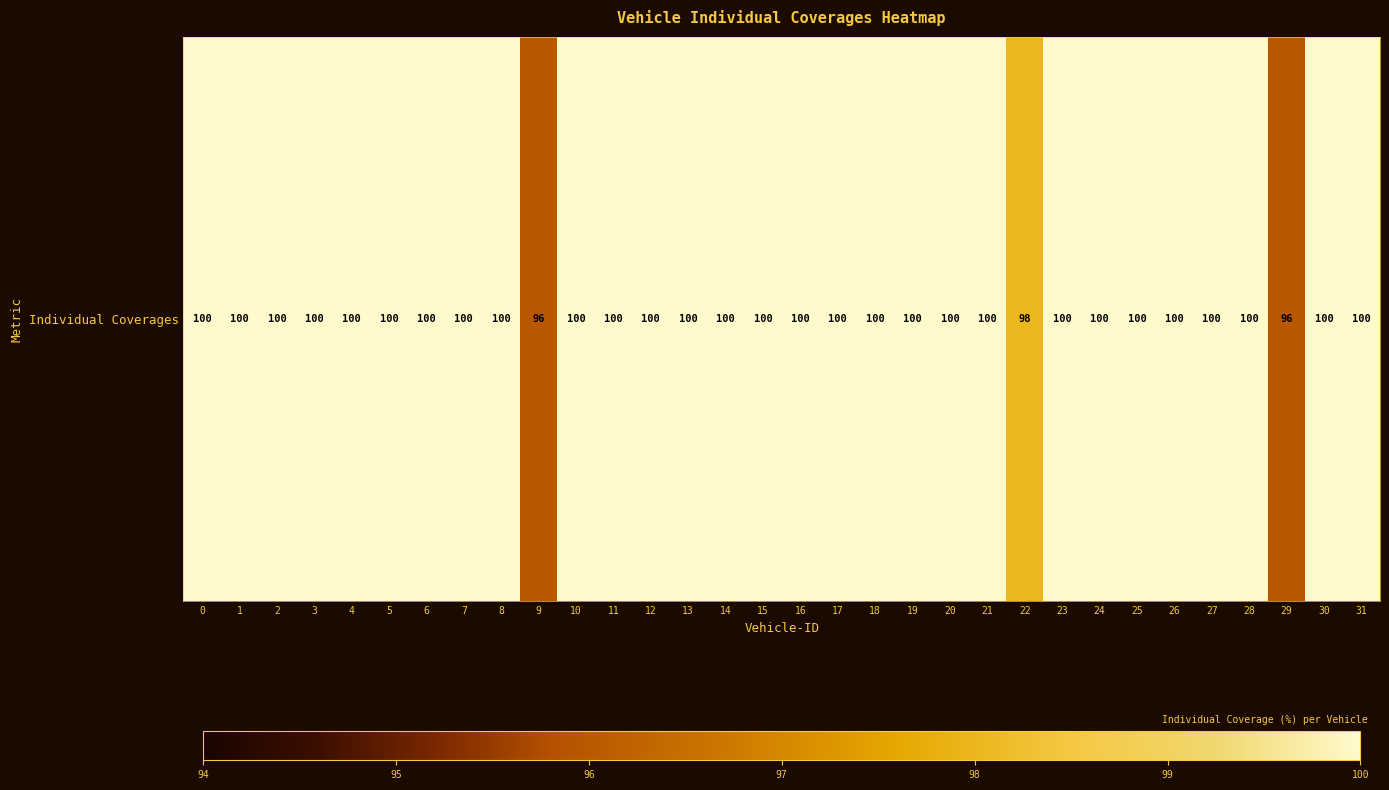

How many values are between 100 and 101?

29